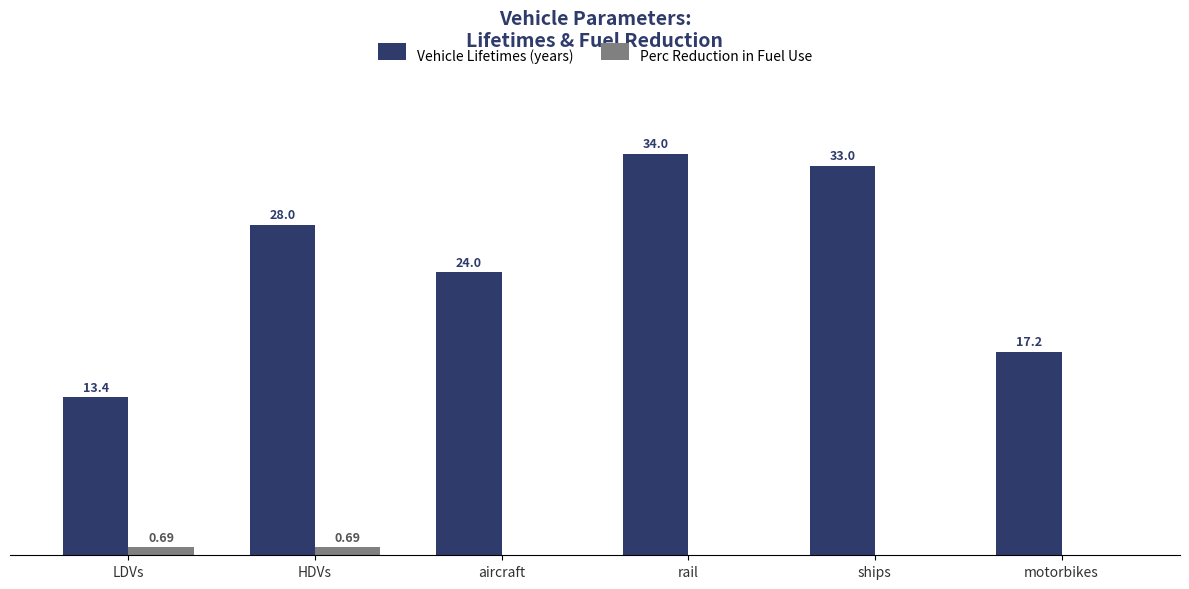

At which label does Vehicle Lifetimes (years) reach its peak?

rail